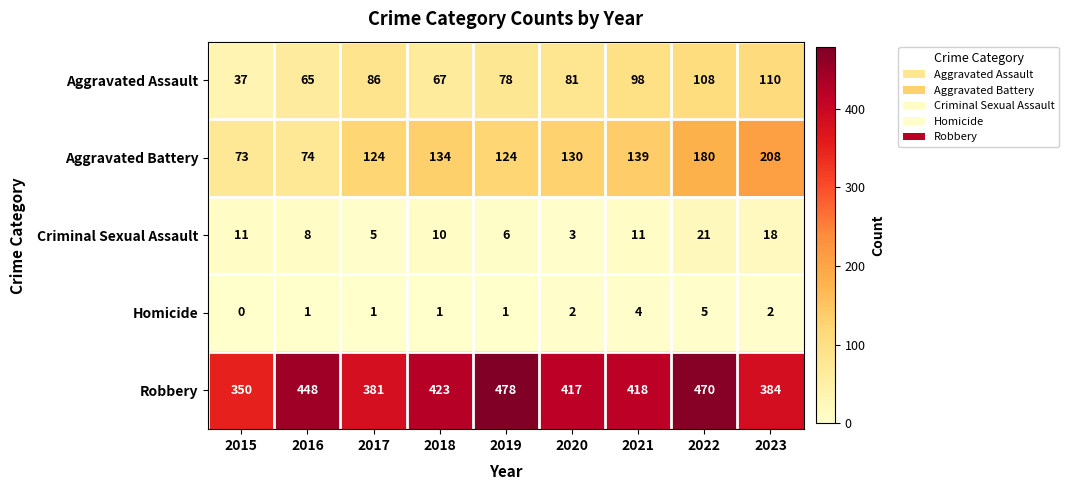

Count the number of data series in this chart.

5